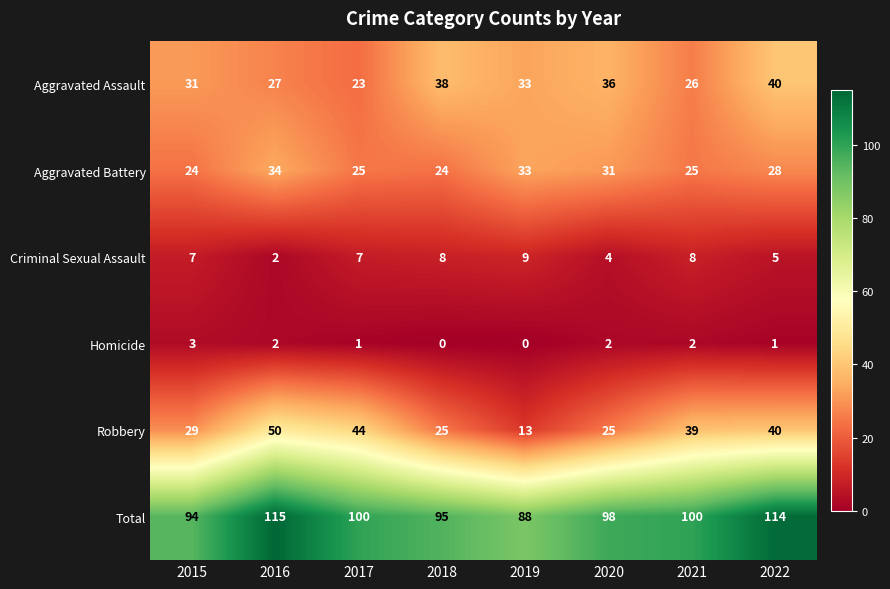

What is the maximum value shown in the chart?

115